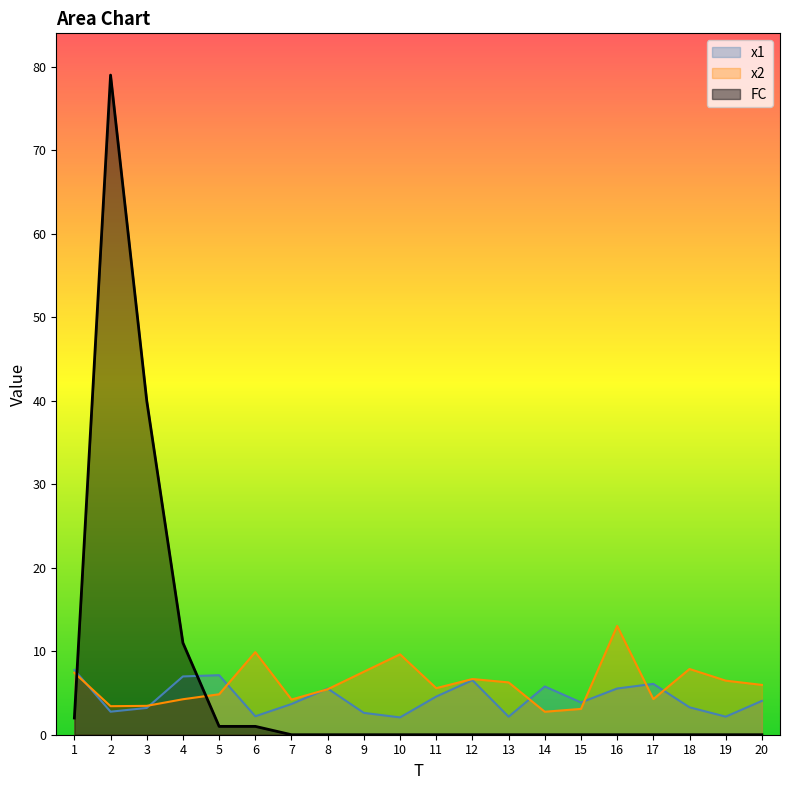

List the labels in order of FC value, largest first.

2, 3, 4, 1, 5, 6, 7, 8, 9, 10, 11, 12, 13, 14, 15, 16, 17, 18, 19, 20